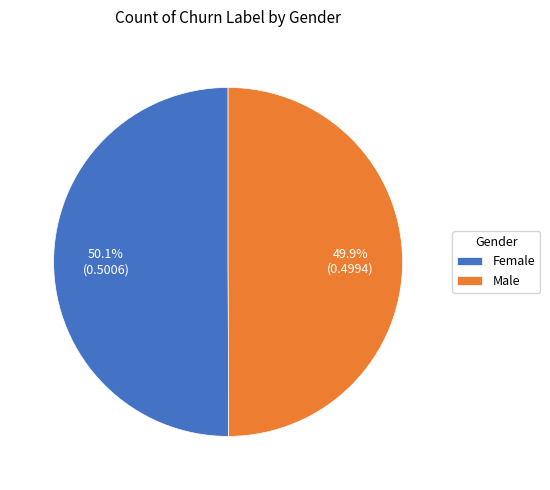

True or false: Female accounts for 61% of the total.

False